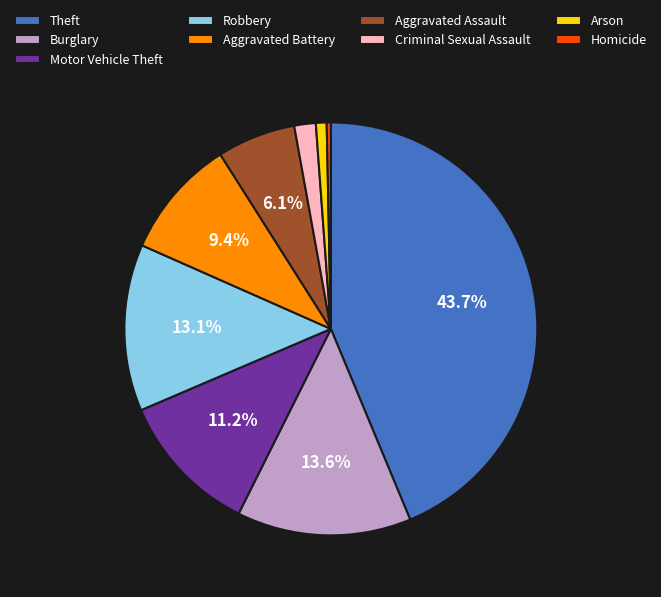

To the nearest percent, what portion does Robbery represent?

13%